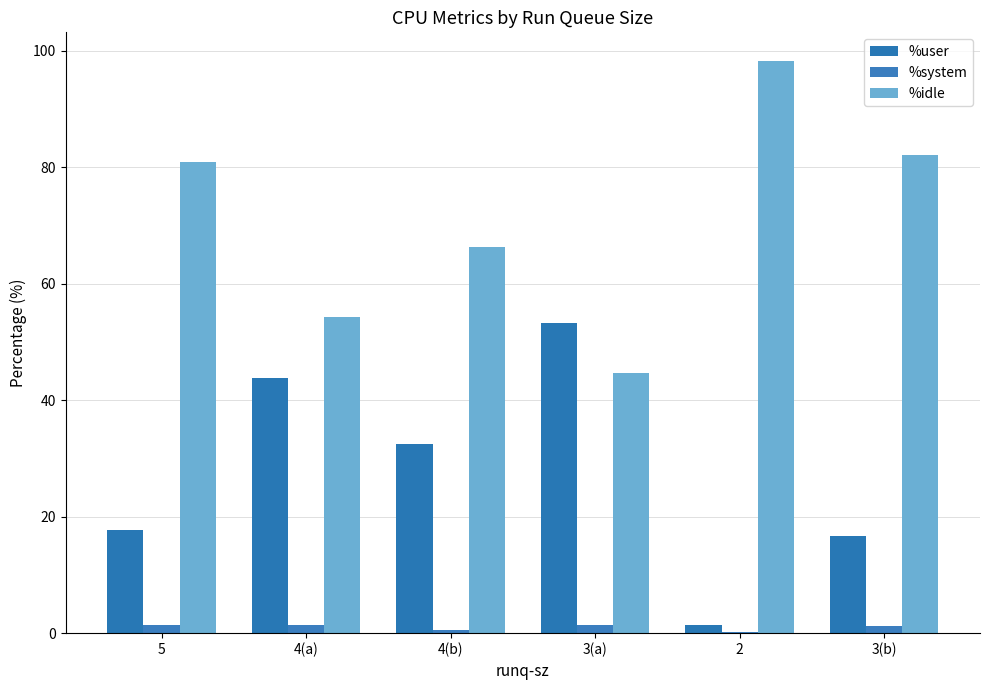

What is the spread (max minus min) of values at 5?

79.6